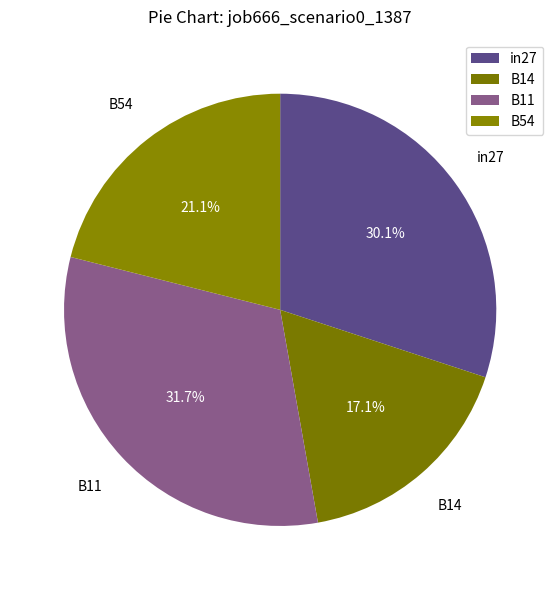

What is the largest slice in the pie chart?

B11